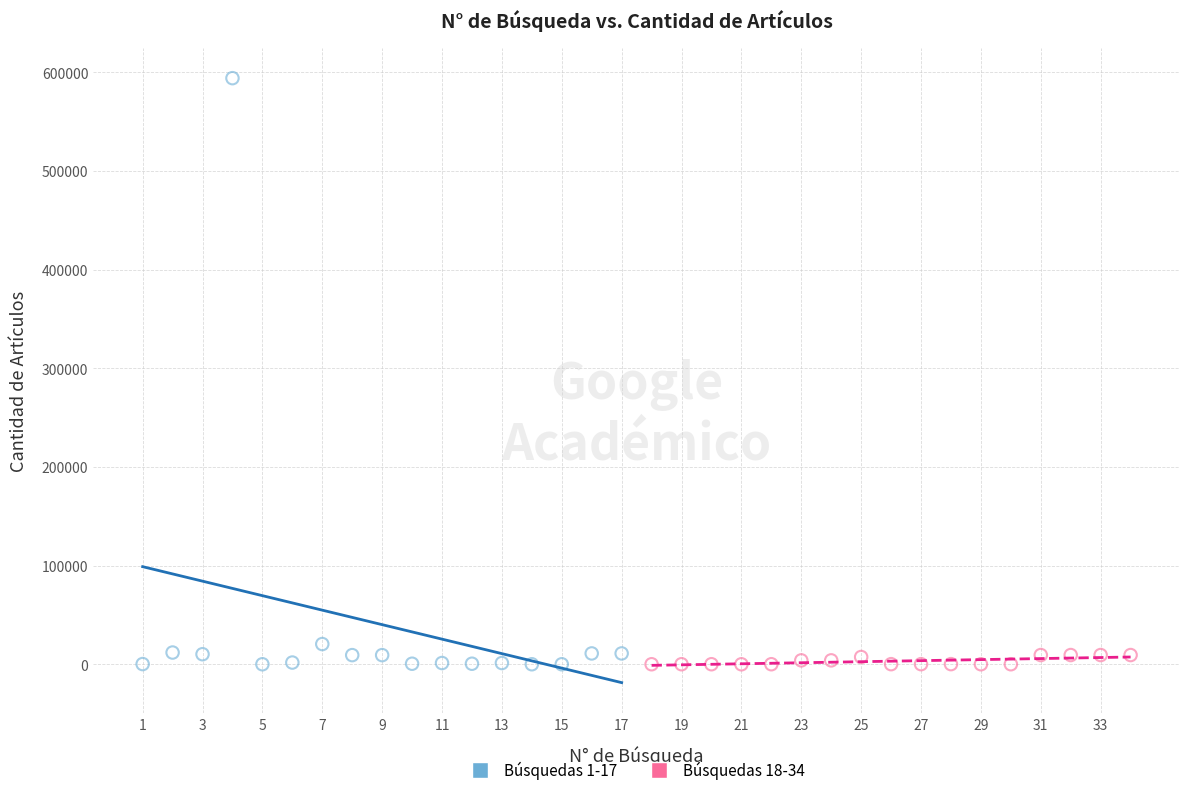

Which series has the largest Y range (max minus min)?

Búsquedas 1-17